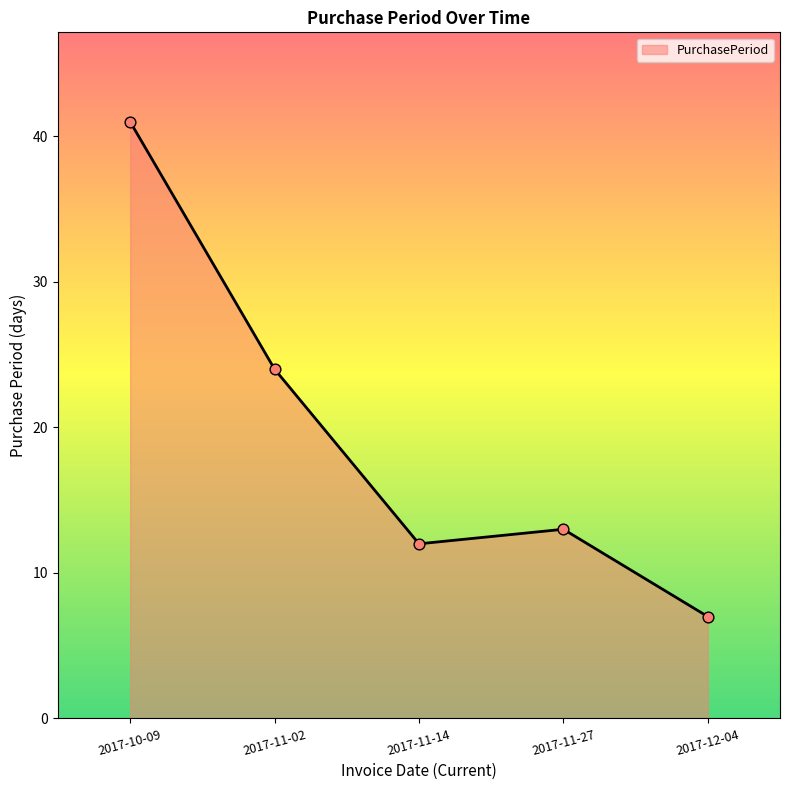

Which has a higher value, 2017-12-04 or 2017-11-14?

2017-11-14